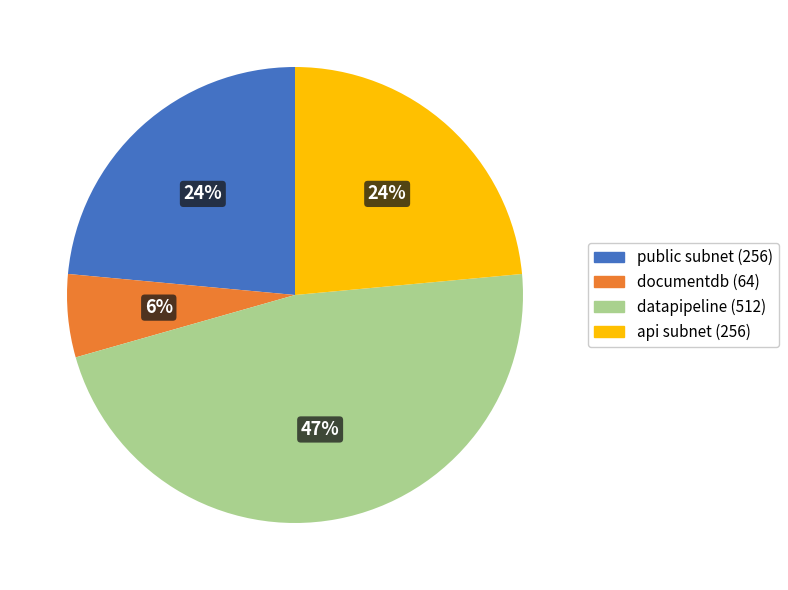

Does documentdb represent more than half of the total?

No